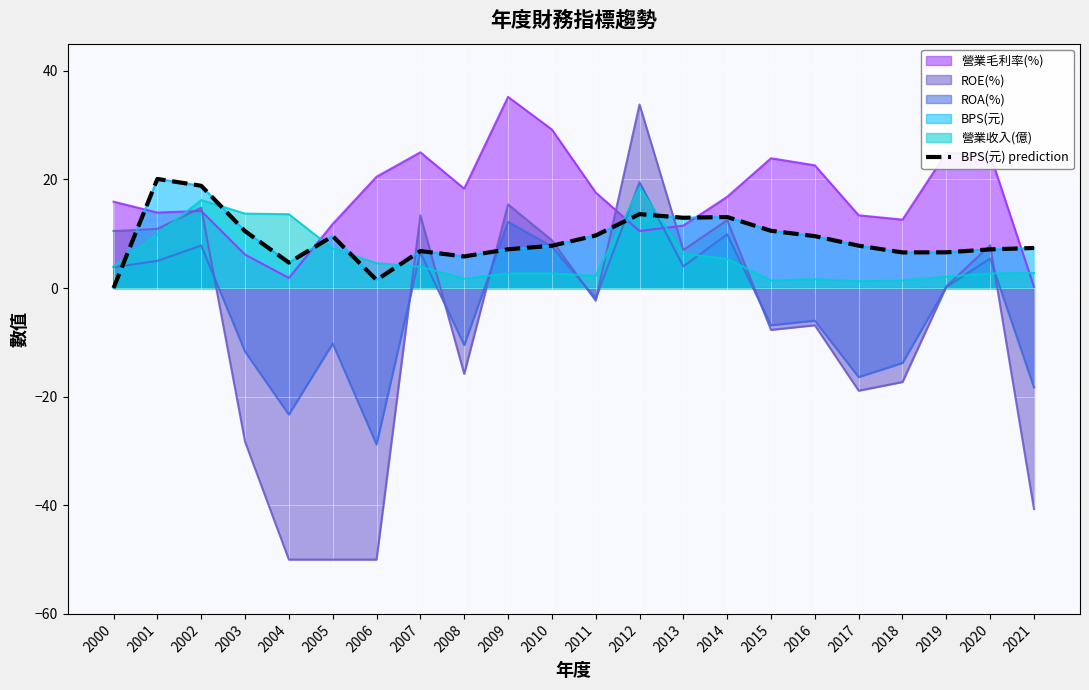

How many points are lower than both their immediate neighbors (excluding endpoints)?

5